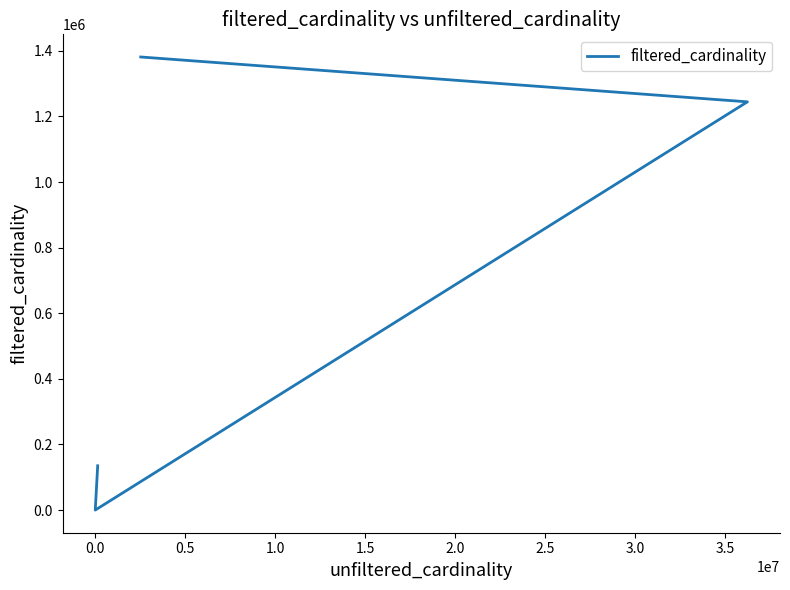

What is the greatest value displayed?

1381453